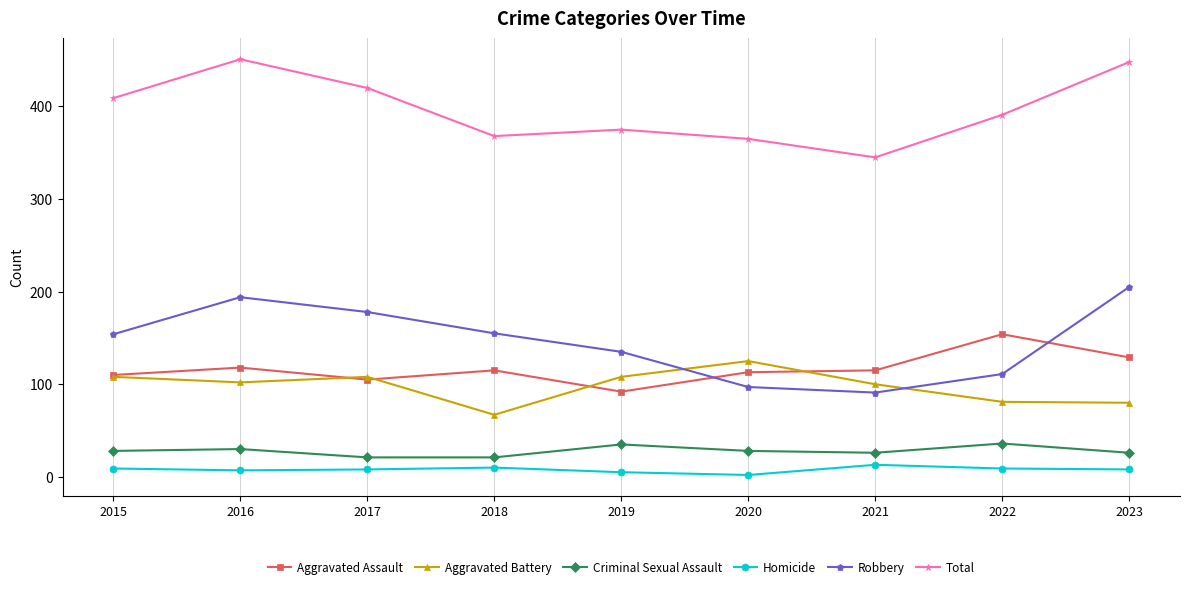

How many Robbery values are between 111 and 178?

5